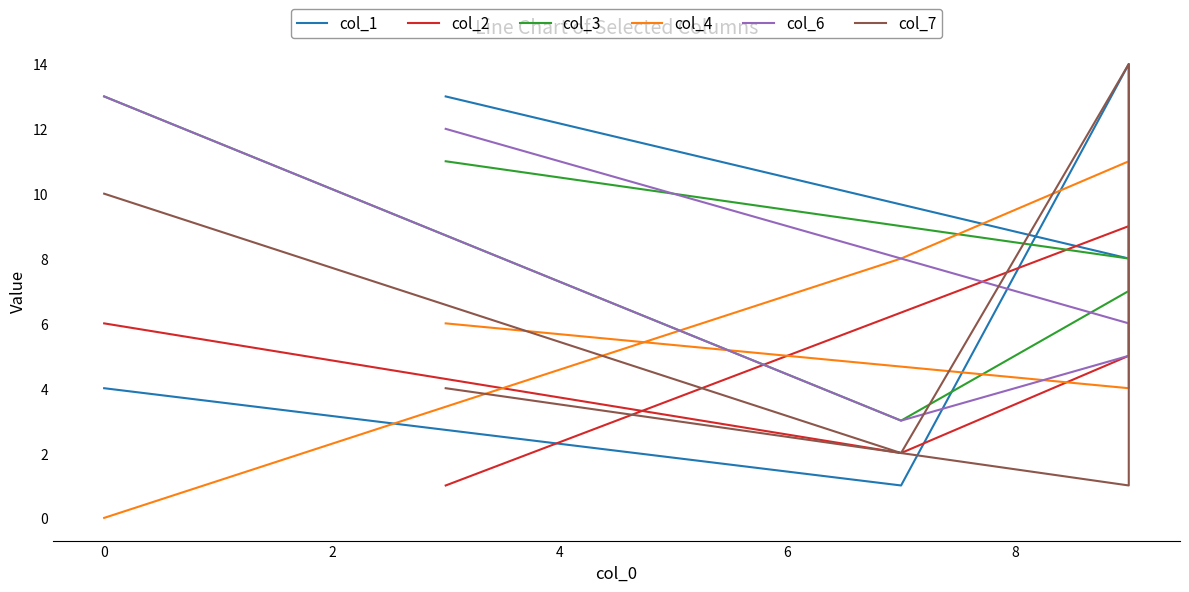

Which series has the largest total across all categories?

col_3